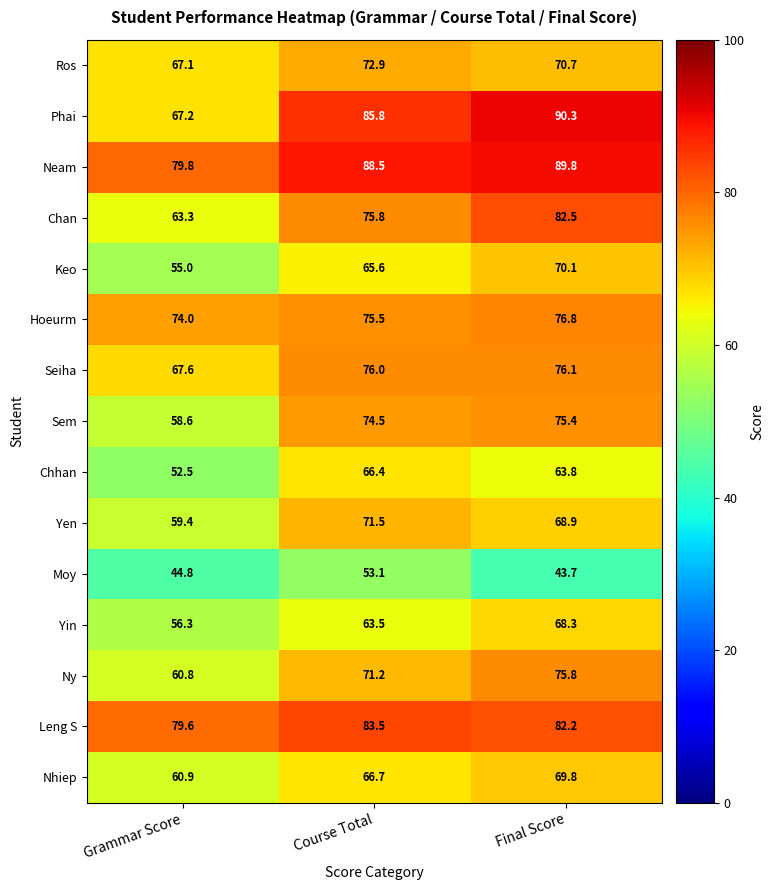

Count the number of categories in the chart.

3